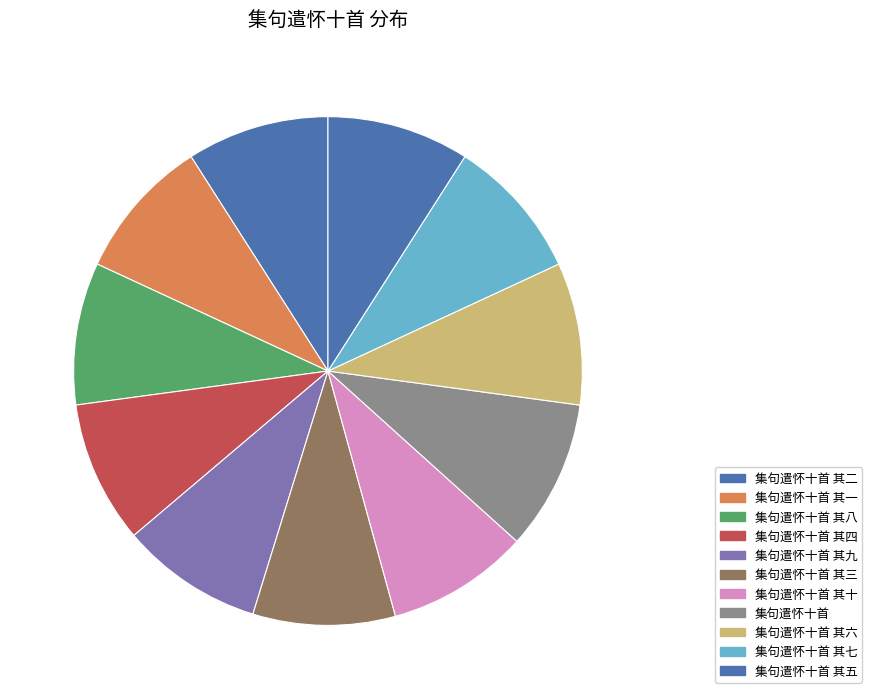

How many slices are in this pie chart?

11